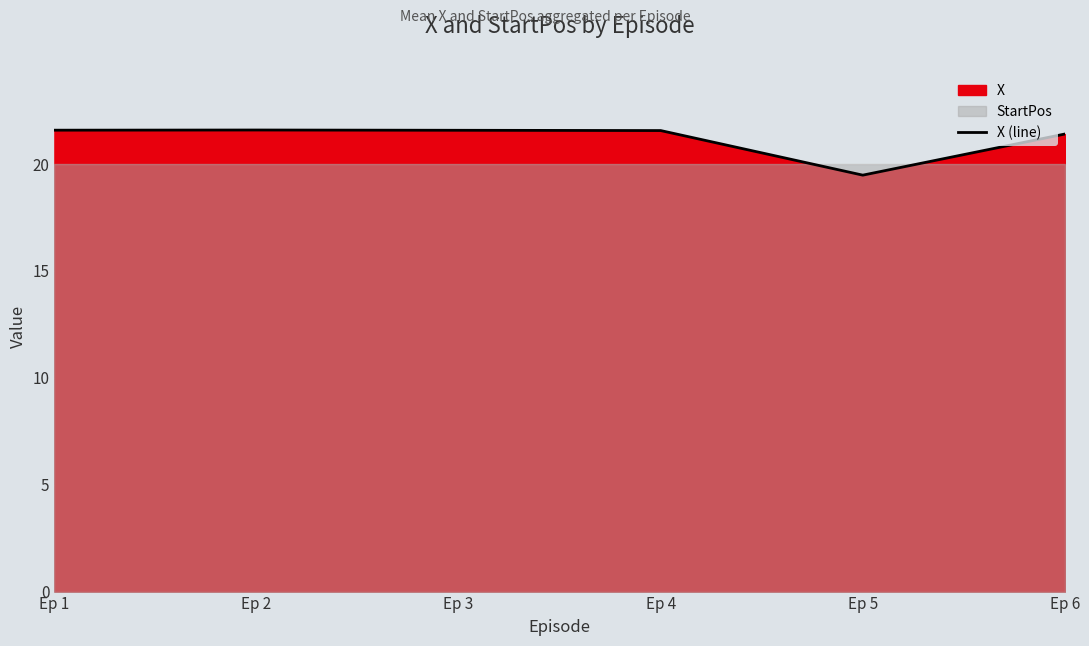

List the labels in order of value, largest first.

Ep 2, Ep 1, Ep 3, Ep 4, Ep 6, Ep 5